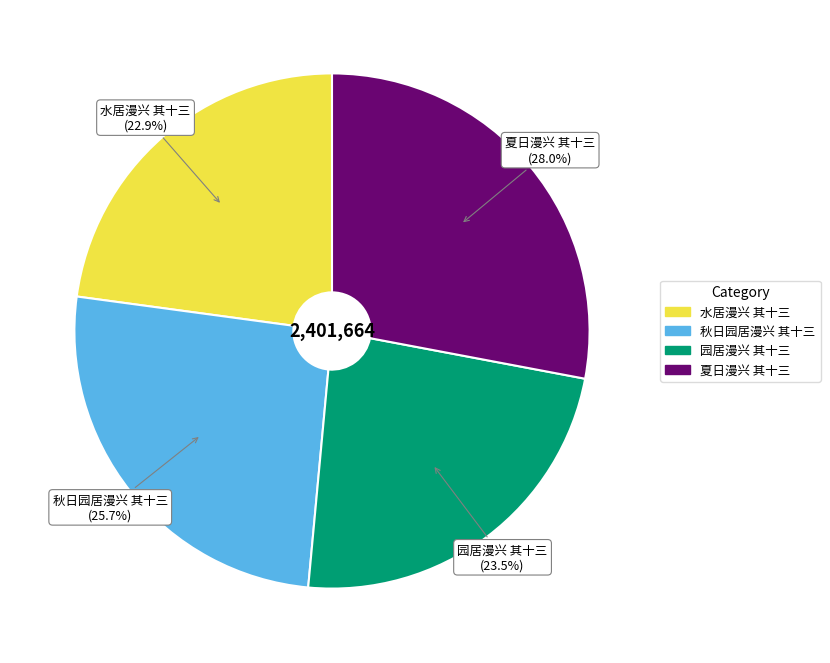

What is the smallest slice in the pie chart?

水居漫兴 其十三